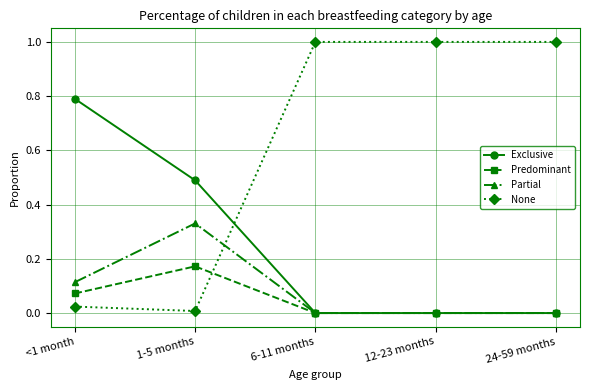

What is the difference between the None values at 1-5 months and 6-11 months?

1.0